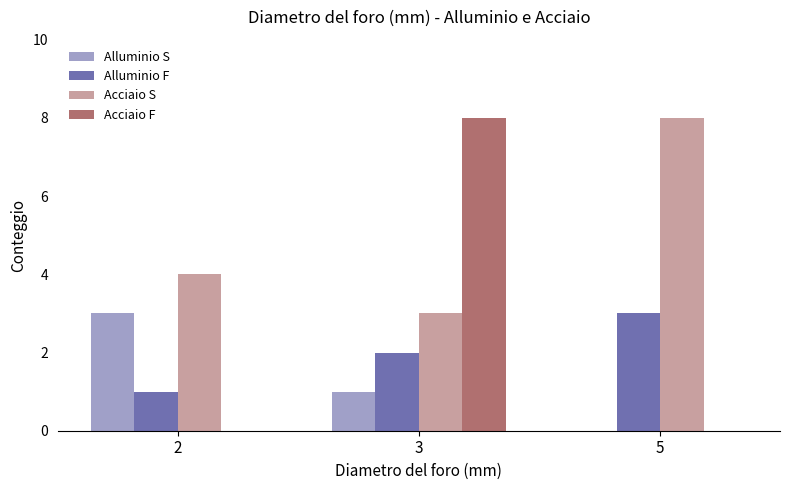

Which series changed the most between 2 and 3?

Acciaio F